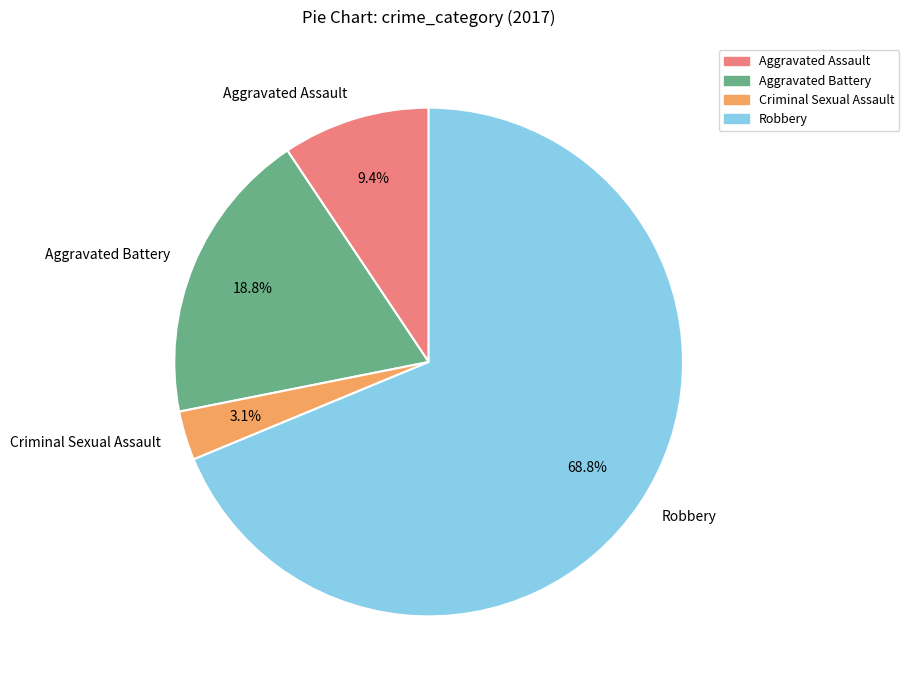

Does Robbery represent more than half of the total?

Yes